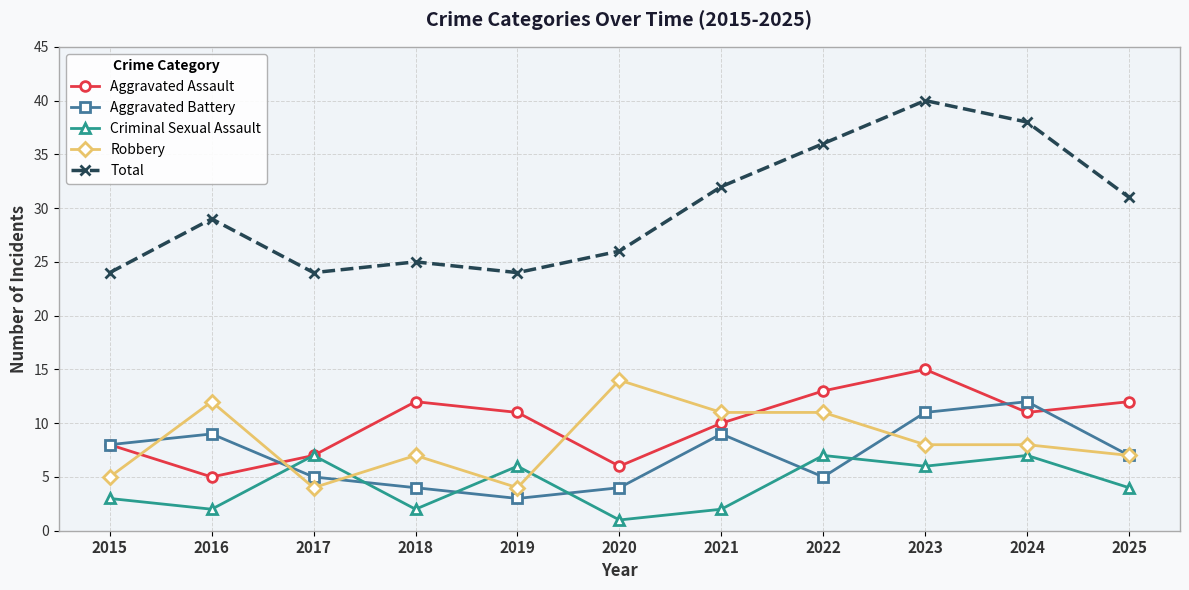

How many Robbery values are between 5 and 11?

7